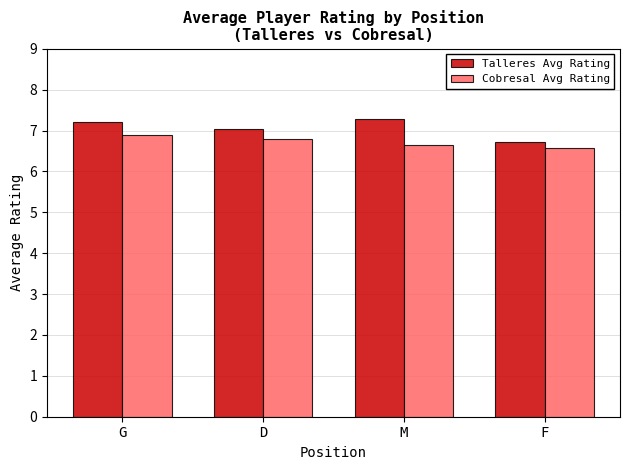

How many series are shown in this chart?

2